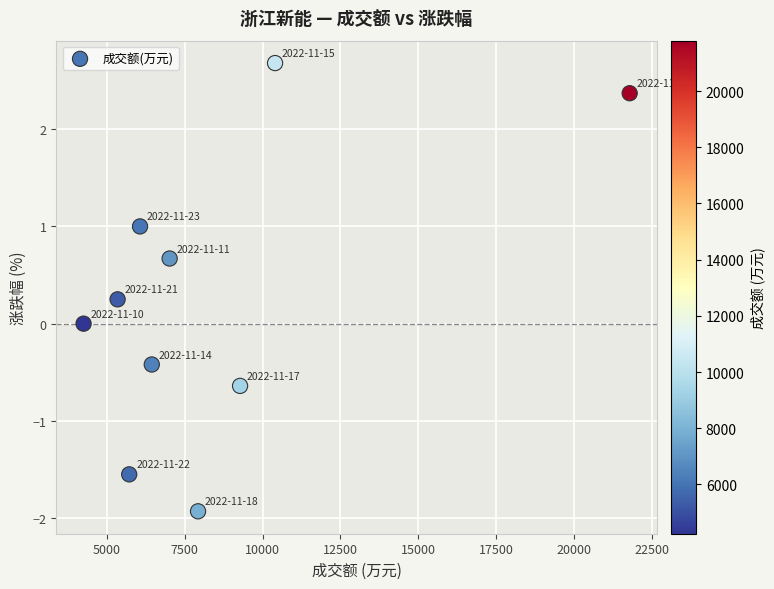

What is the range of X values (max minus min)?

17545.0